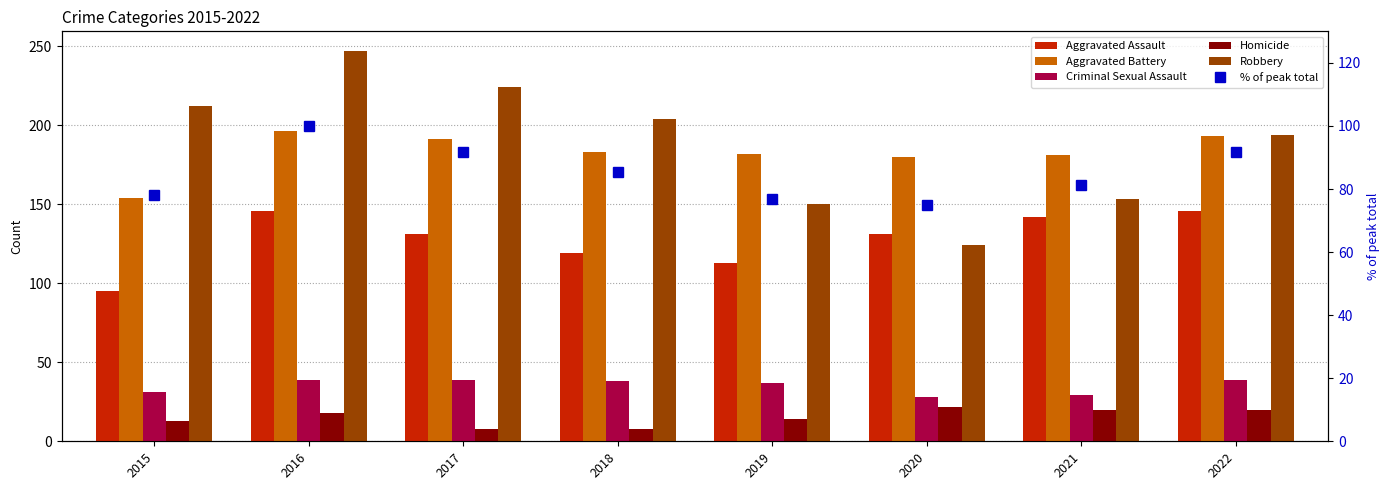

Which series has the widest spread of values?

Robbery